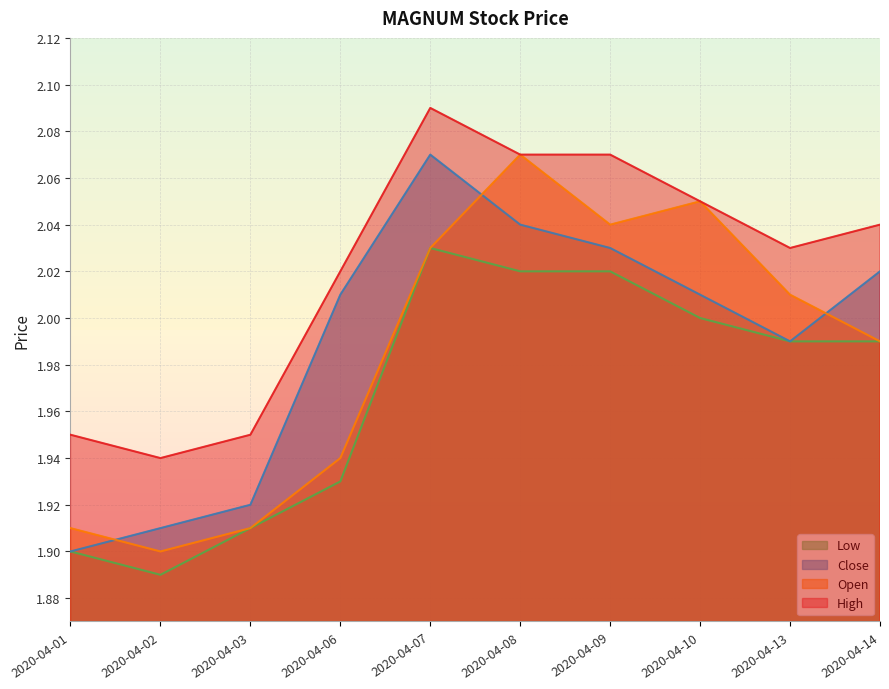

How many series are shown in this chart?

4